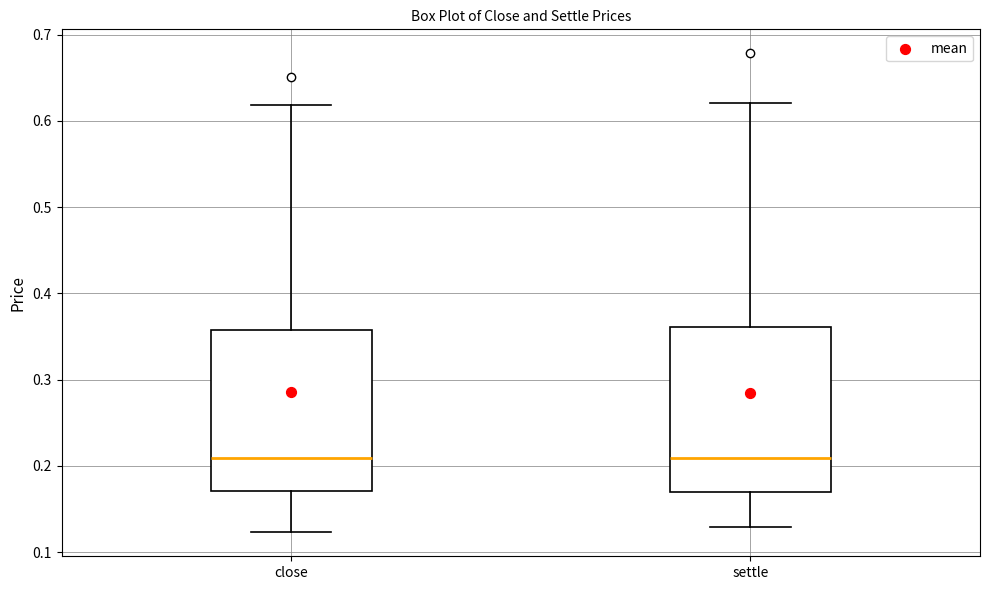

Where does the median line of the box for close sit on the y-axis? The values are not printed on the chart, so give them approximately, as read against the axis.

0.21